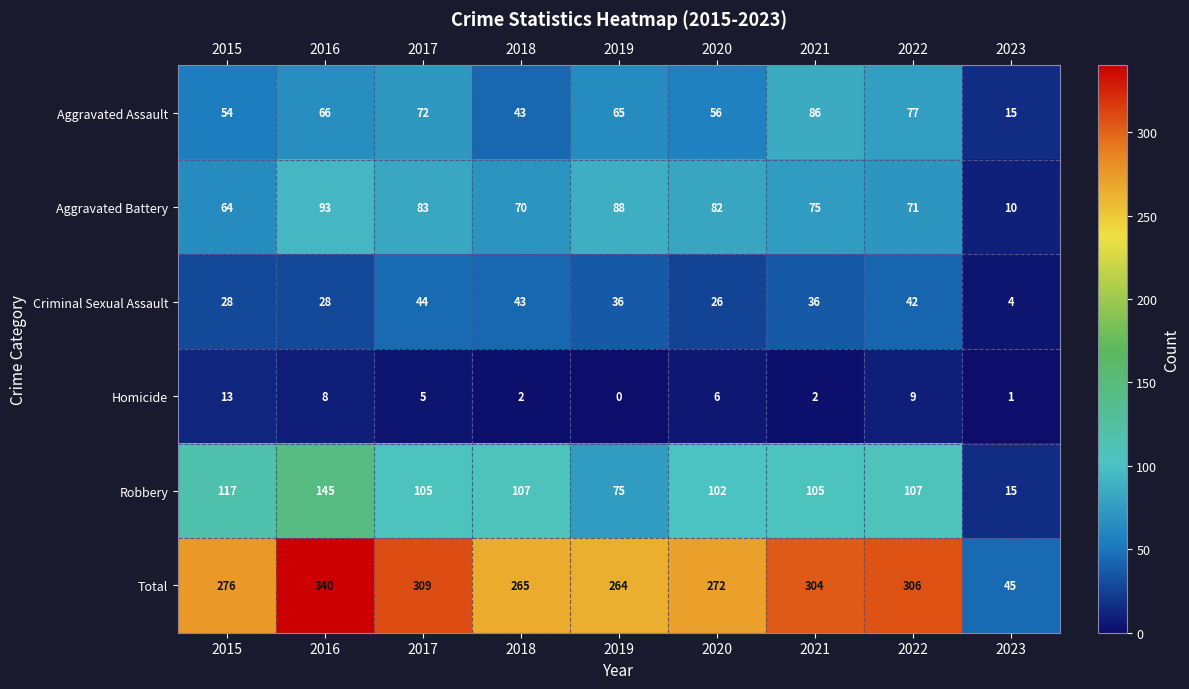

Count the number of data series in this chart.

6